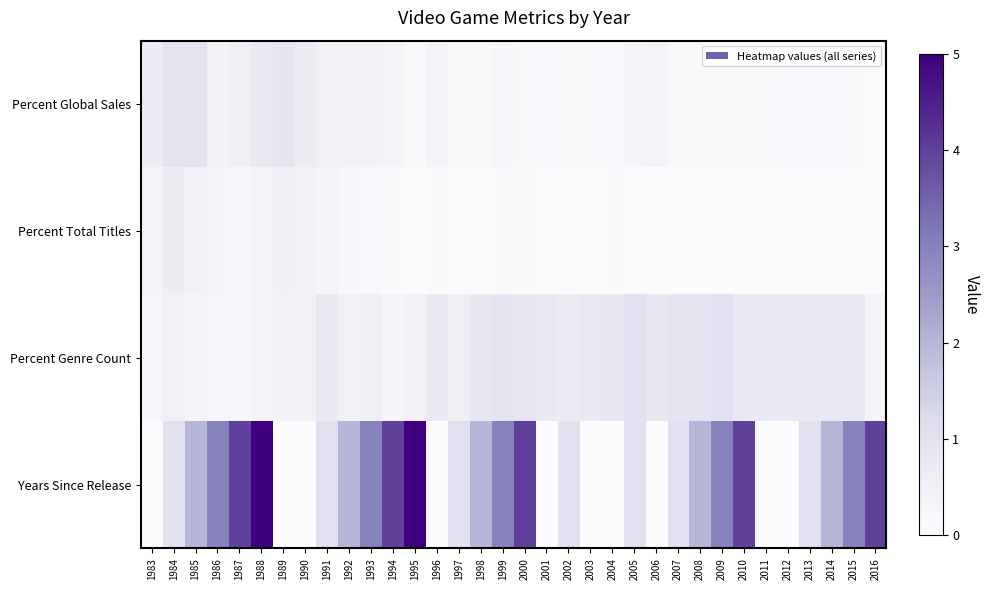

Reading left to right, extract all data points from this chart.

Percent Global Sales: 1983=0.7	1984=0.9	1985=0.9	1986=0.4	1987=0.5	1988=0.8	1989=0.9	1990=0.7	1991=0.5	1992=0.5	1993=0.4	1994=0.3	1995=0.2	1996=0.4	1997=0.1	1998=0.2	1999=0.3	2000=0.2	2001=0.1	2002=0.1	2003=0.1	2004=0.1	2005=0.3	2006=0.4	2007=0.2	2008=0.1	2009=0.2	2010=0.1	2011=0.1	2012=0.2	2013=0.1	2014=0.1	2015=0.1	2016=0.0
Percent Total Titles: 1983=0.4	1984=0.6	1985=0.5	1986=0.3	1987=0.2	1988=0.4	1989=0.5	1990=0.4	1991=0.3	1992=0.2	1993=0.1	1994=0.1	1995=0.0	1996=0.1	1997=0.0	1998=0.0	1999=0.1	2000=0.1	2001=0.0	2002=0.0	2003=0.0	2004=0.1	2005=0.0	2006=0.1	2007=0.0	2008=0.0	2009=0.0	2010=0.0	2011=0.0	2012=0.0	2013=0.0	2014=0.0	2015=0.1	2016=0.0
Percent Genre Count: 1983=0.2	1984=0.5	1985=0.3	1986=0.2	1987=0.2	1988=0.3	1989=0.4	1990=0.4	1991=0.8	1992=0.5	1993=0.6	1994=0.3	1995=0.4	1996=0.8	1997=0.6	1998=0.8	1999=0.9	2000=0.8	2001=0.8	2002=0.7	2003=0.8	2004=0.8	2005=1.0	2006=0.8	2007=0.9	2008=0.9	2009=1.0	2010=0.8	2011=0.8	2012=0.8	2013=0.8	2014=0.8	2015=0.8	2016=0.3
Years Since Release: 1983=0.0	1984=1.0	1985=2.0	1986=3.0	1987=4.0	1988=5.0	1989=0.0	1990=0.0	1991=1.0	1992=2.0	1993=3.0	1994=4.0	1995=5.0	1996=0.0	1997=1.0	1998=2.0	1999=3.0	2000=4.0	2001=0.0	2002=1.0	2003=0.0	2004=0.0	2005=1.0	2006=0.0	2007=1.0	2008=2.0	2009=3.0	2010=4.0	2011=0.0	2012=0.0	2013=1.0	2014=2.0	2015=3.0	2016=4.0